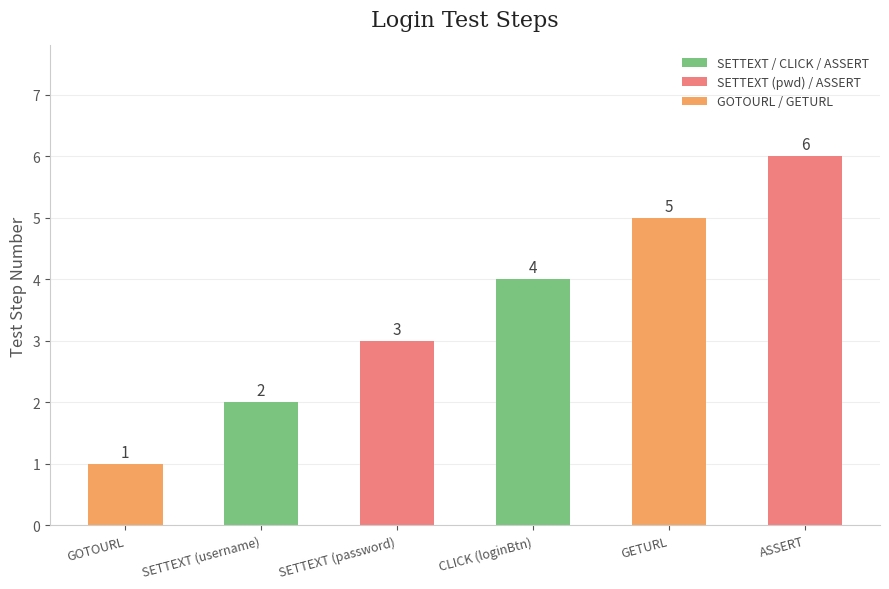

Reading left to right, what are all the values shown in this chart?

GOTOURL=1	SETTEXT (username)=2	SETTEXT (password)=3	CLICK (loginBtn)=4	GETURL=5	ASSERT=6